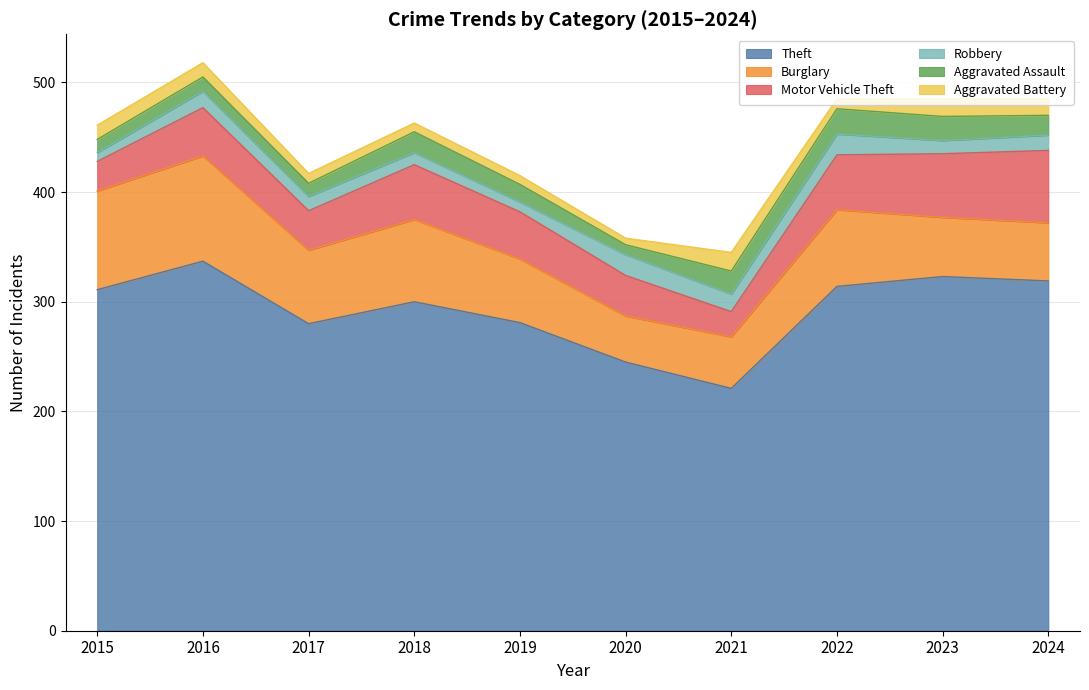

What is the sum of all Aggravated Battery values?

114